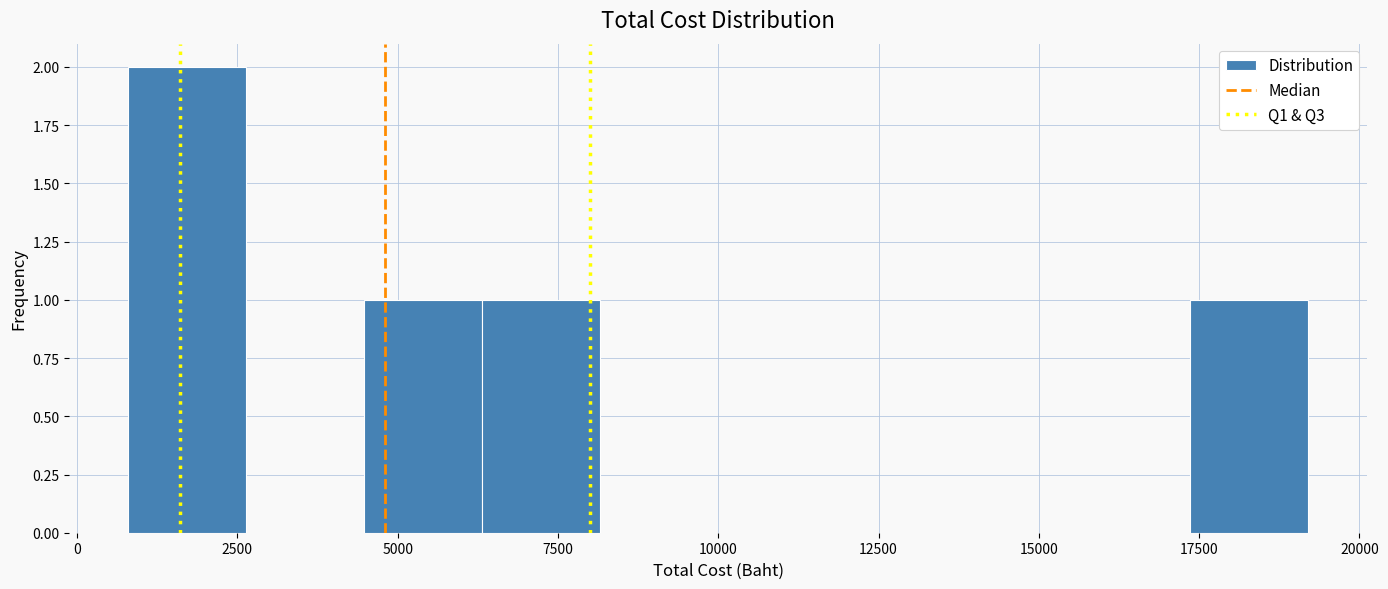

Around what value on the x-axis is the tallest bar? Give the approximate position of its centre, as read against the axis.

1500